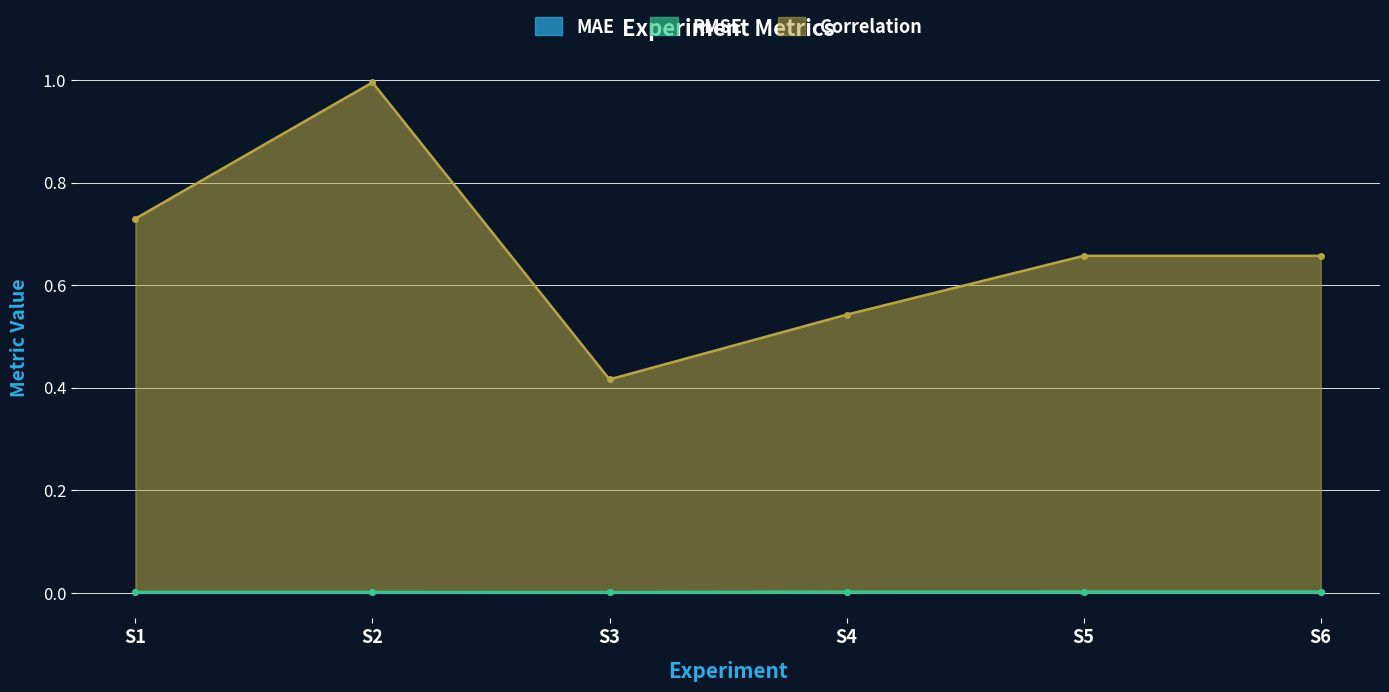

Where is the first local minimum for RMSE?

S3